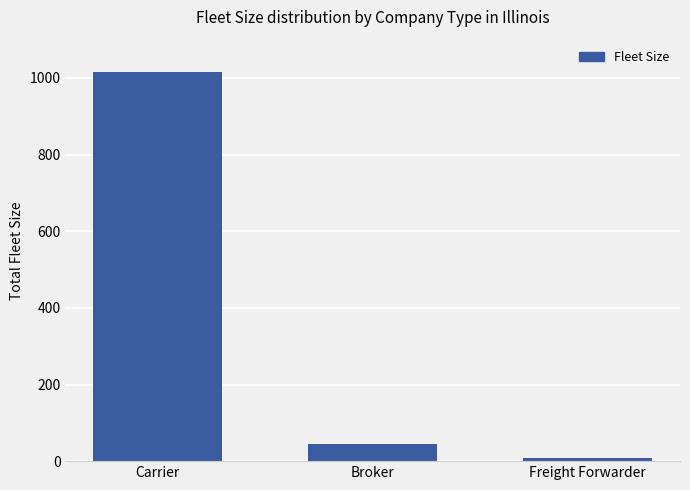

Reading right to left, list all the values displayed in this chart.

8	45	1016